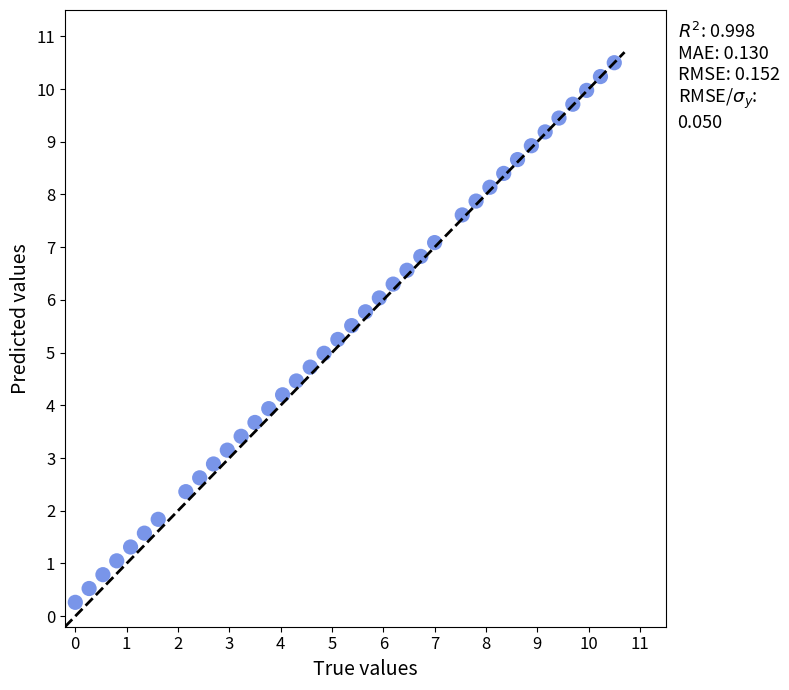

What is the range of X values (max minus min)?

10.5